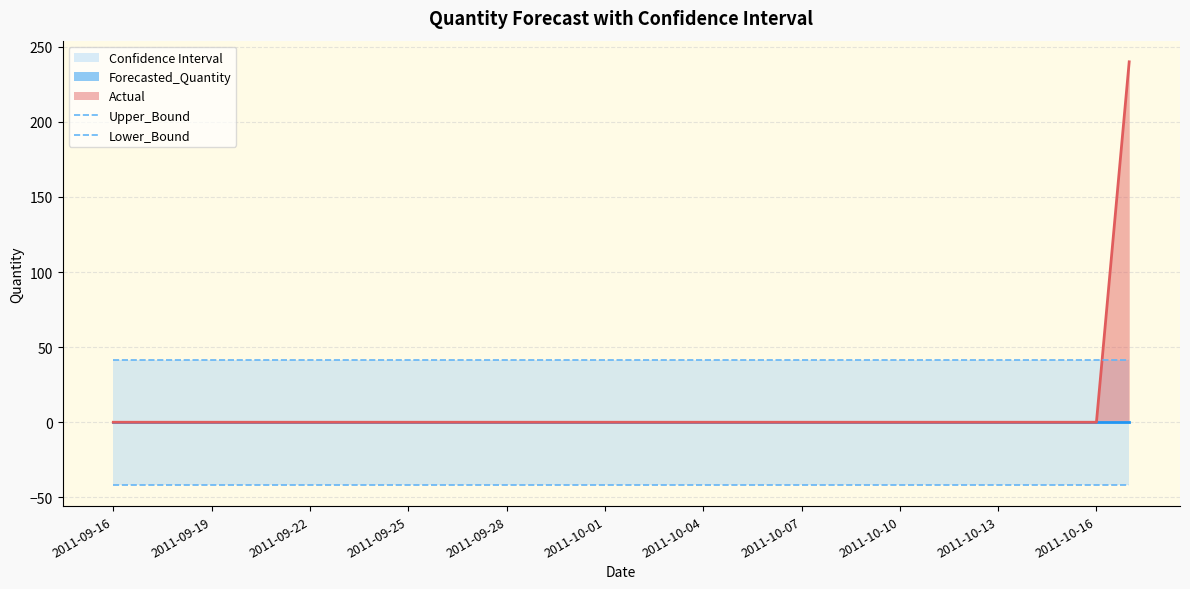

Which series changed the most between 14 and 25?

Upper_Bound